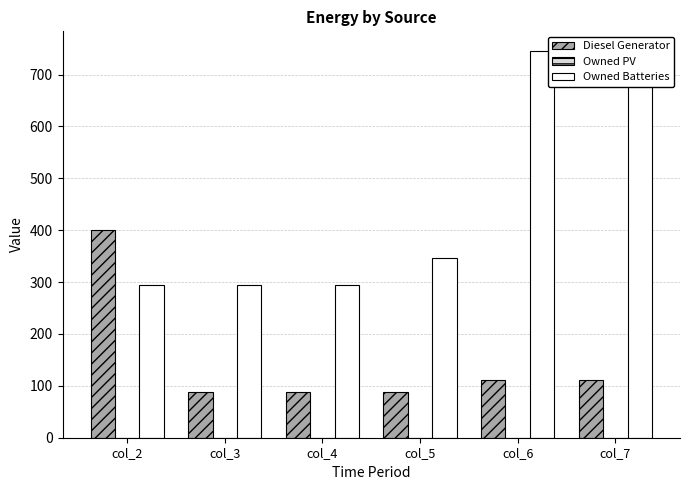

What is the value of the Diesel Generator bar at the 2nd from the left?

88